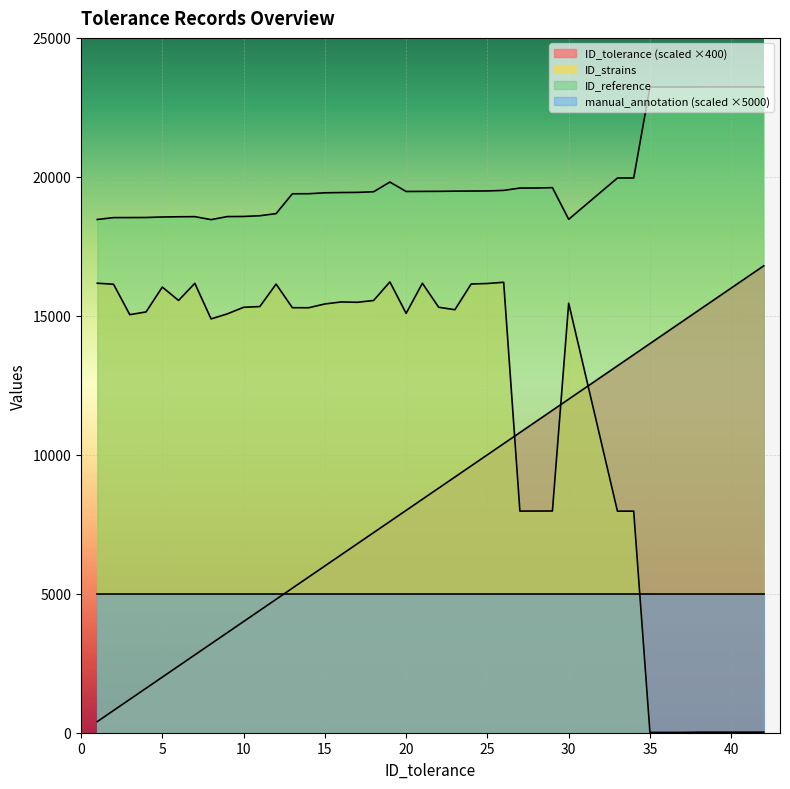

Which series has the largest total across all categories?

ID_reference